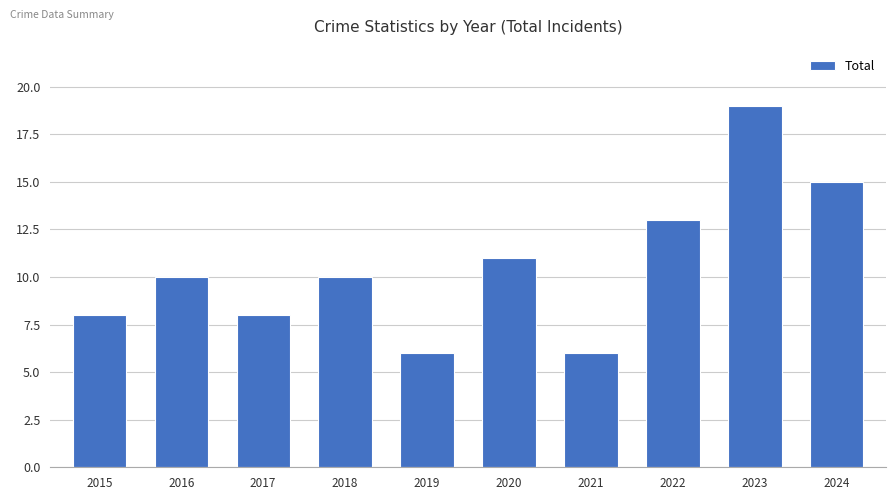

What is the ratio of the value at 2023 to the value at 2021?

3.2